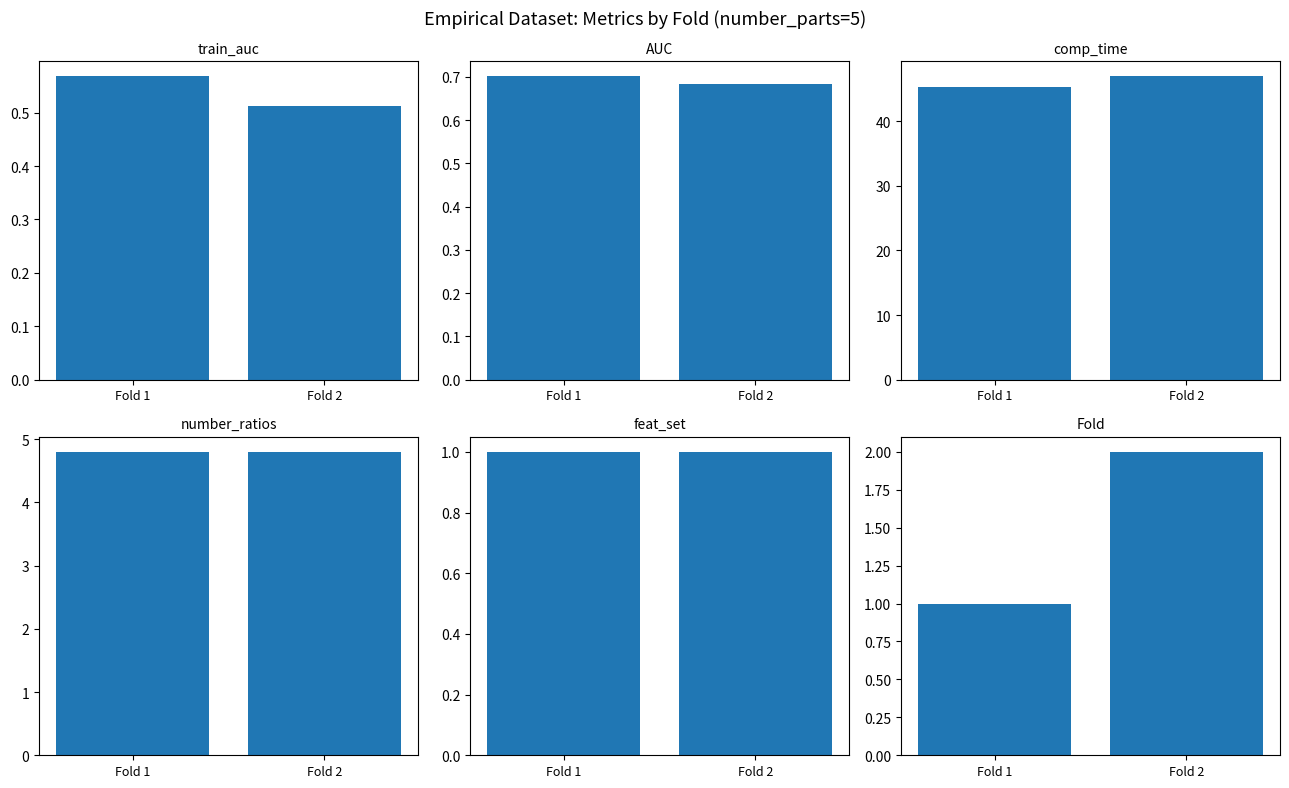

Which series has the largest total across all categories?

comp_time